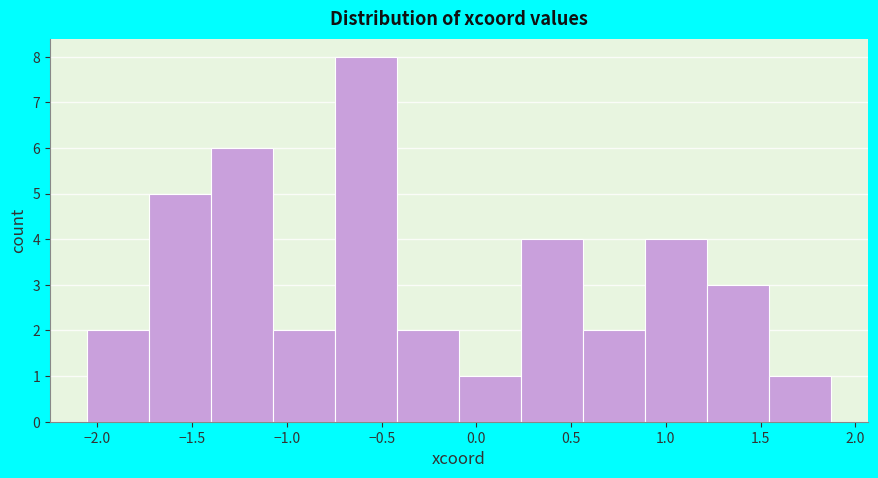

Reading left to right, list every bar in this chart as the range it spans on the x-axis followed by its height. Neither the bar edges nor the heights are printed on the chart, so give them approximately, as read against the axes.

-2.05 to -1.75: 2
-1.75 to -1.40: 5
-1.40 to -1.05: 6
-1.05 to -0.75: 2
-0.75 to -0.40: 8
-0.40 to -0.10: 2
-0.10 to 0.25: 1
0.25 to 0.55: 4
0.55 to 0.90: 2
0.90 to 1.20: 4
1.20 to 1.55: 3
1.55 to 1.85: 1